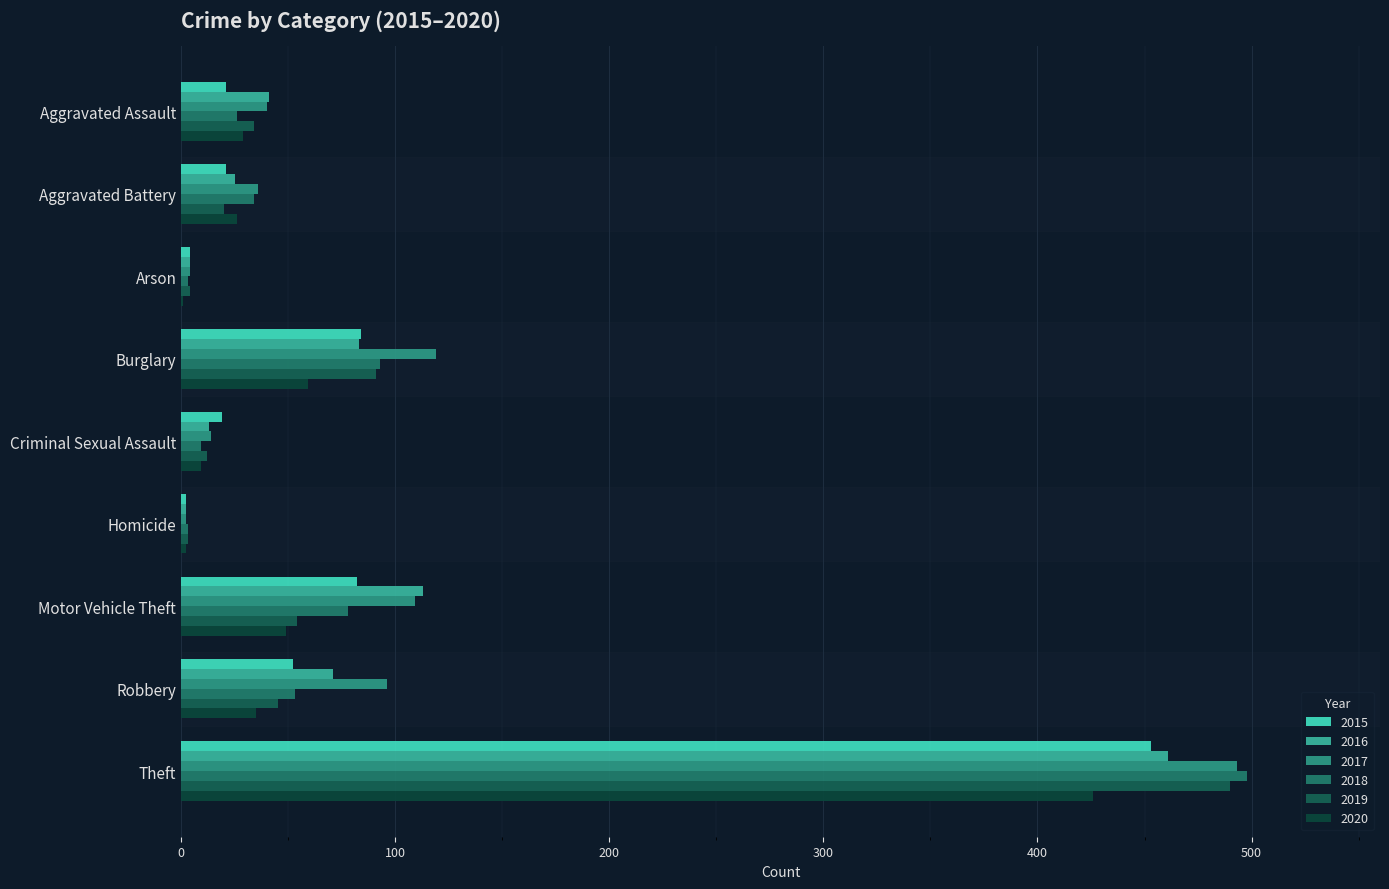

At which label does 2017 first exceed 40?

Burglary